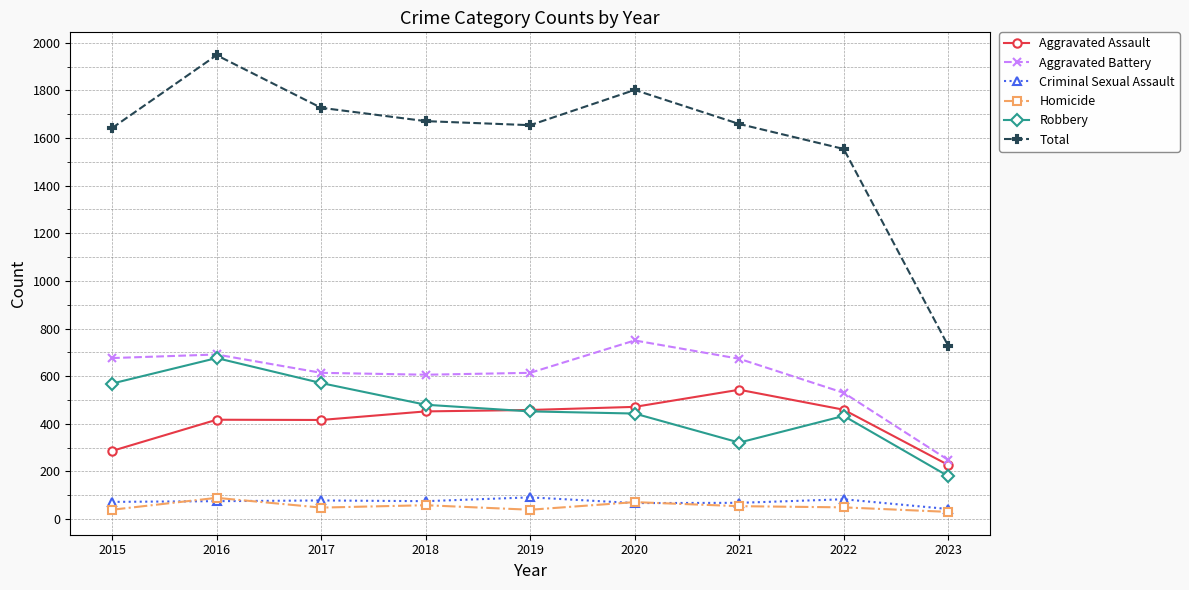

True or false: Homicide and Robbery cross at least once.

False